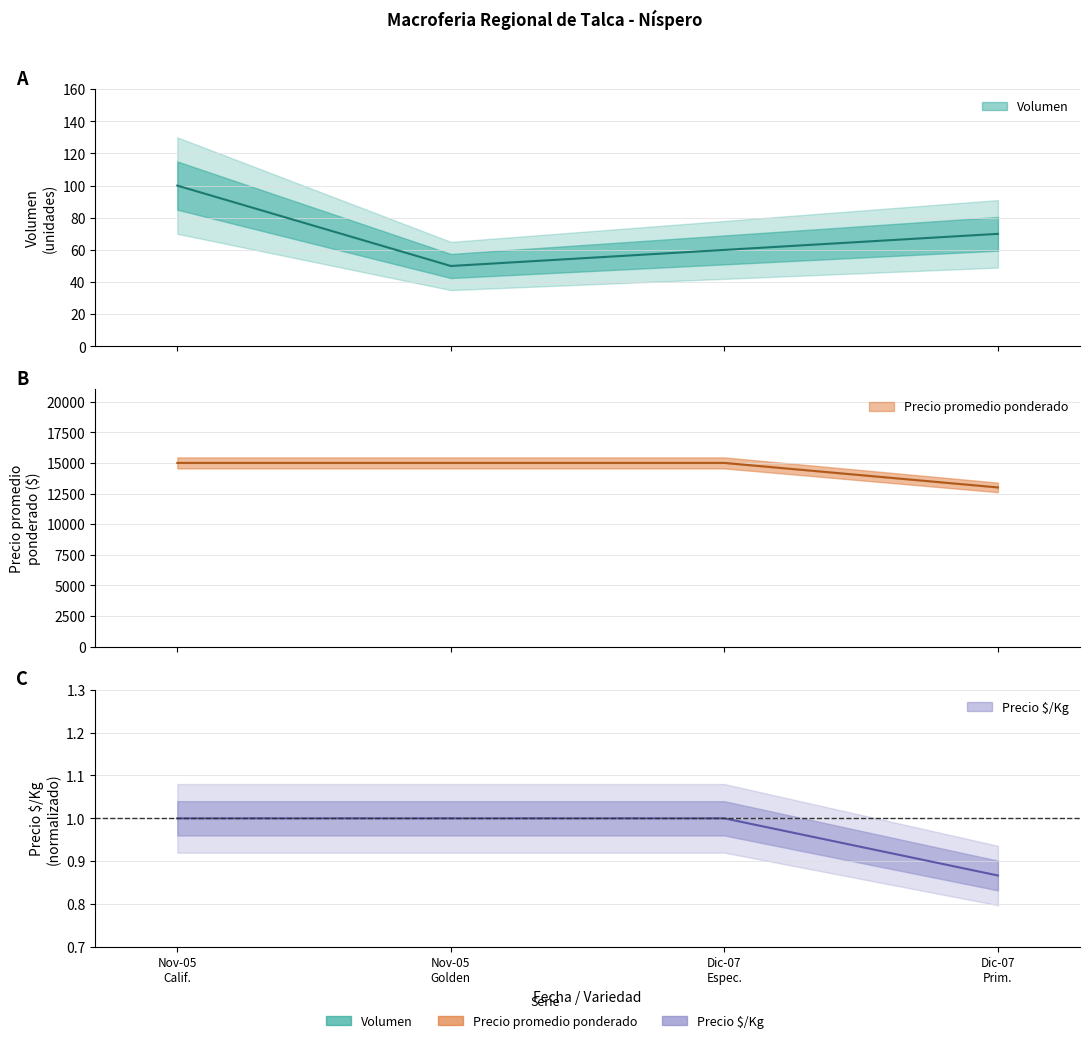

What is the spread (max minus min) of values at Nov-05
Calif.?

14999.0